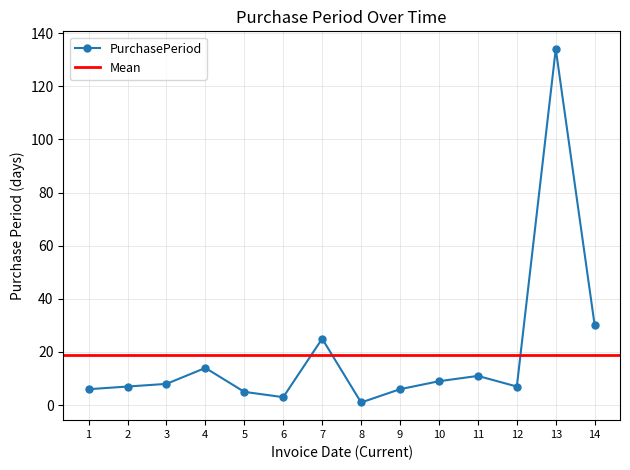

How many points are lower than both their immediate neighbors (excluding endpoints)?

3